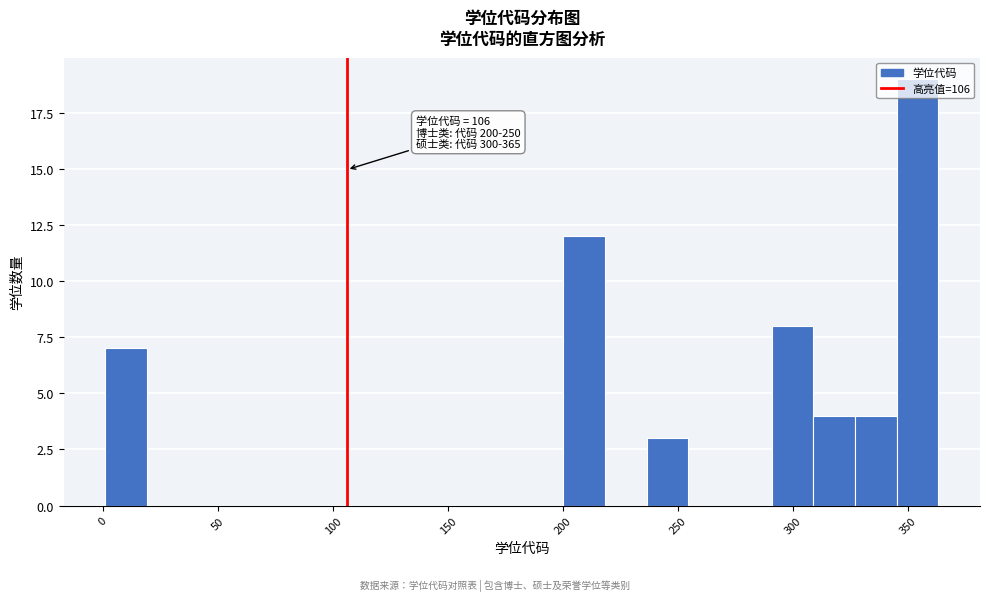

Read against the x-axis, roughly where is the centre of the tallest bar?

355